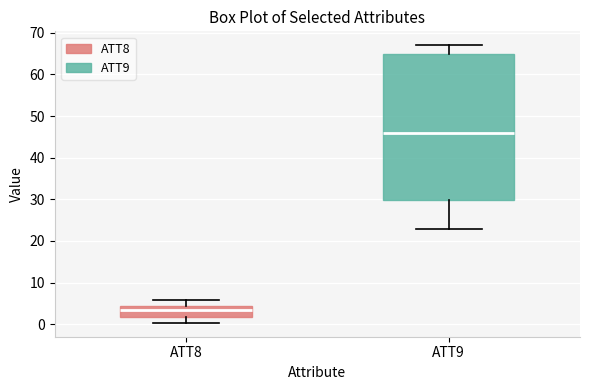

Where does the upper whisker of the box for ATT9 end on the y-axis? The values are not printed on the chart, so give them approximately, as read against the axis.

67